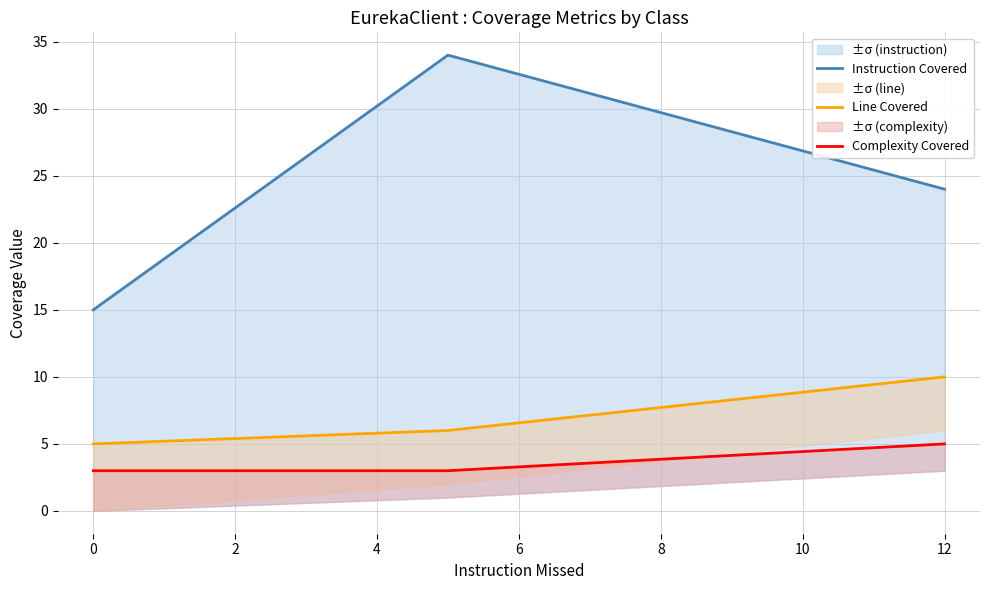

What is the difference between the maximum and minimum values in the Complexity Covered series?

2